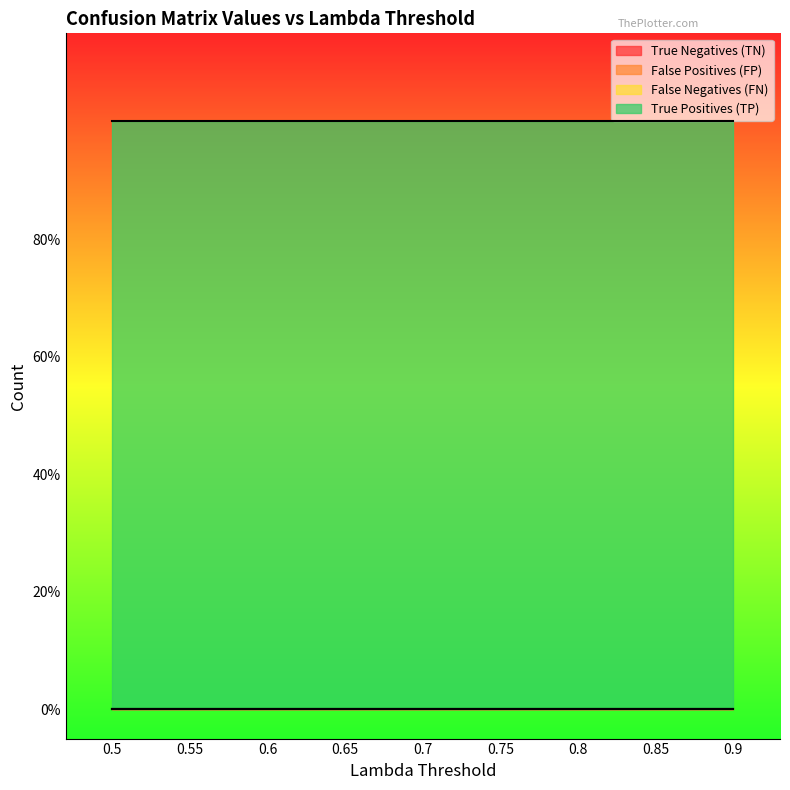

Reading right to left, extract all data points from this chart.

True Negatives (TN): 0	0	0	0	0	0	0	0	0
False Positives (FP): 0	0	0	0	0	0	0	0	0
False Negatives (FN): 0	0	0	0	0	0	0	0	0
True Positives (TP): 1	1	1	1	1	1	1	1	1